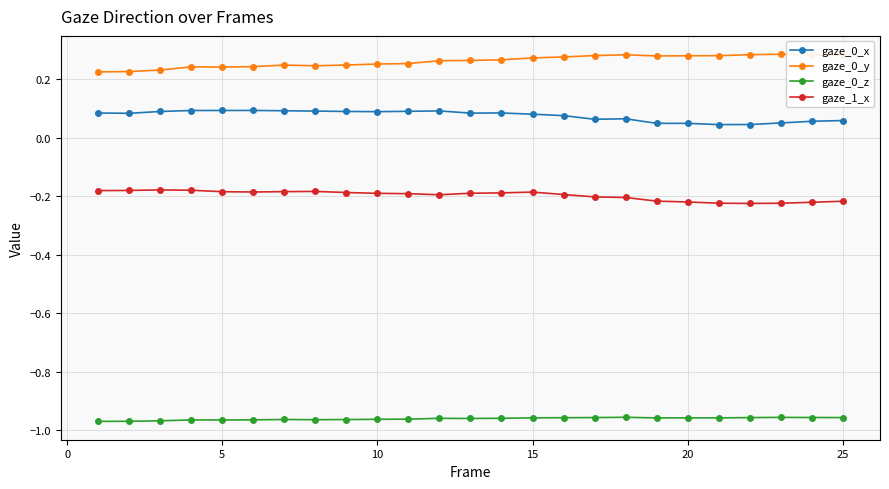

At how many categories does at least one series exceed 0?

25